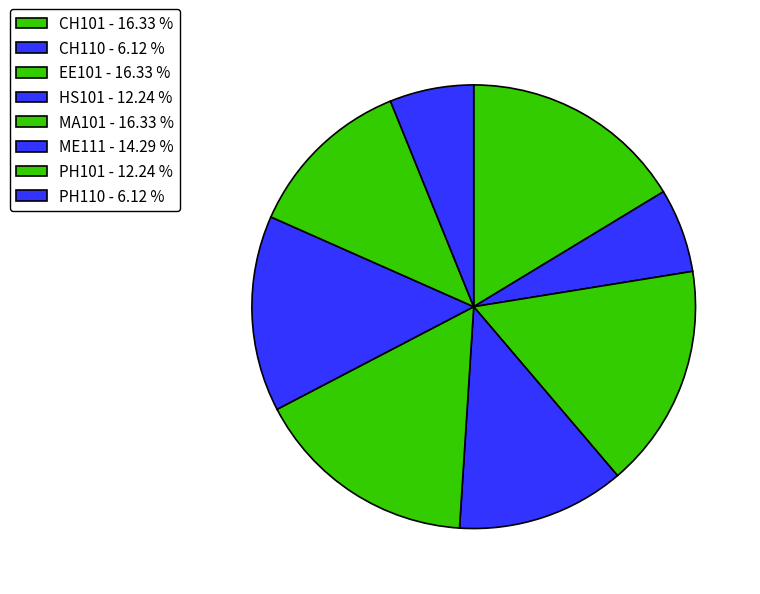

Count the number of slices in the pie.

8